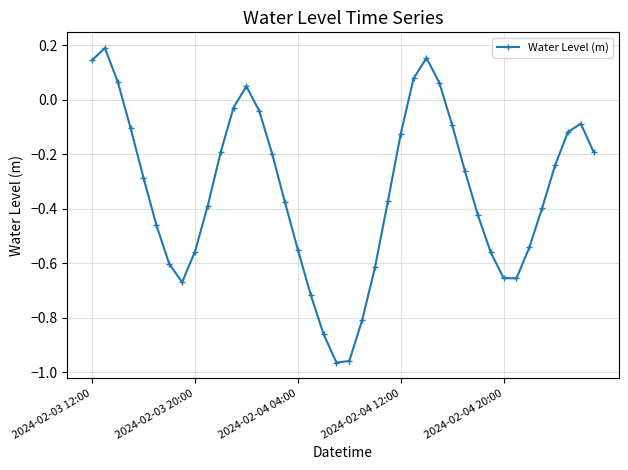

How many series are shown in this chart?

1